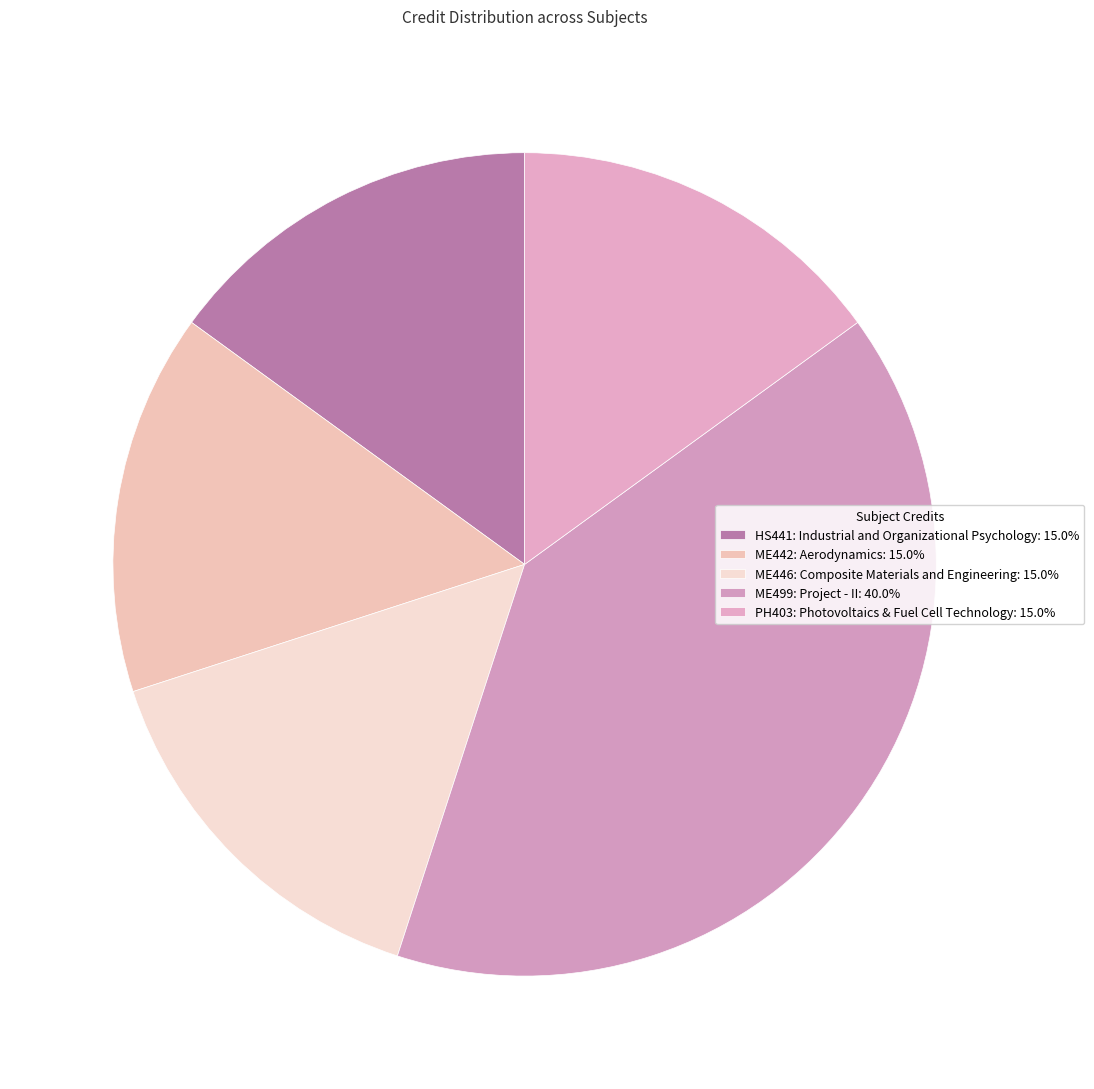

To the nearest percent, what percentage of the pie is ME499: Project - II?

40%